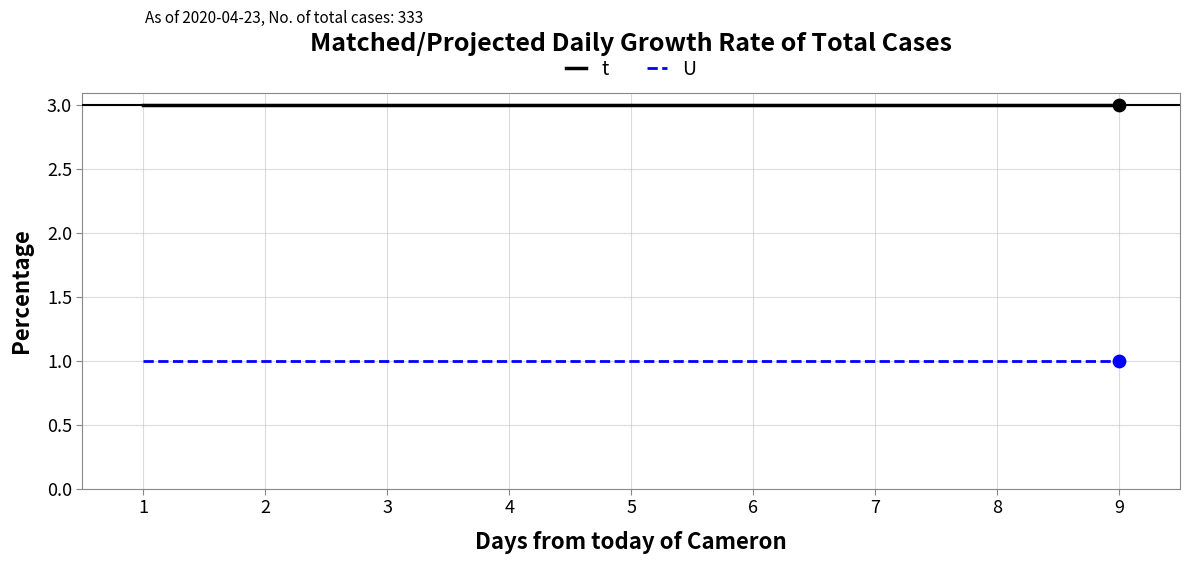

What value does the t series have at 9?

3